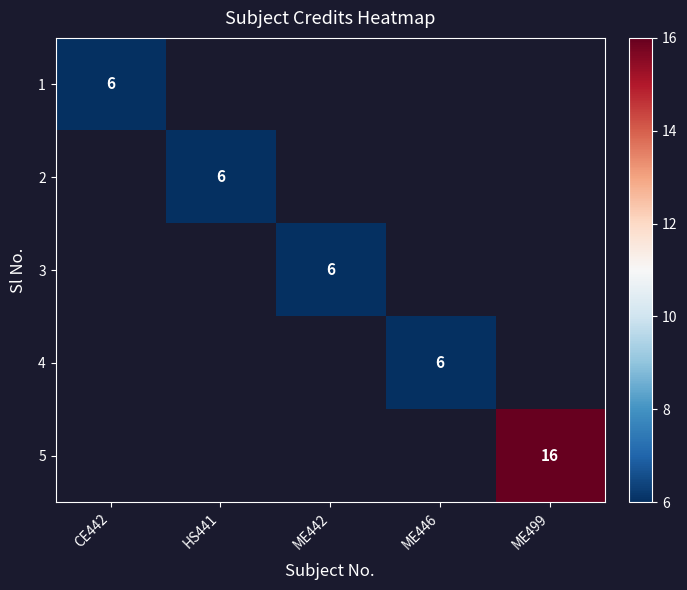

Which category has the lowest value across all series?

CE442